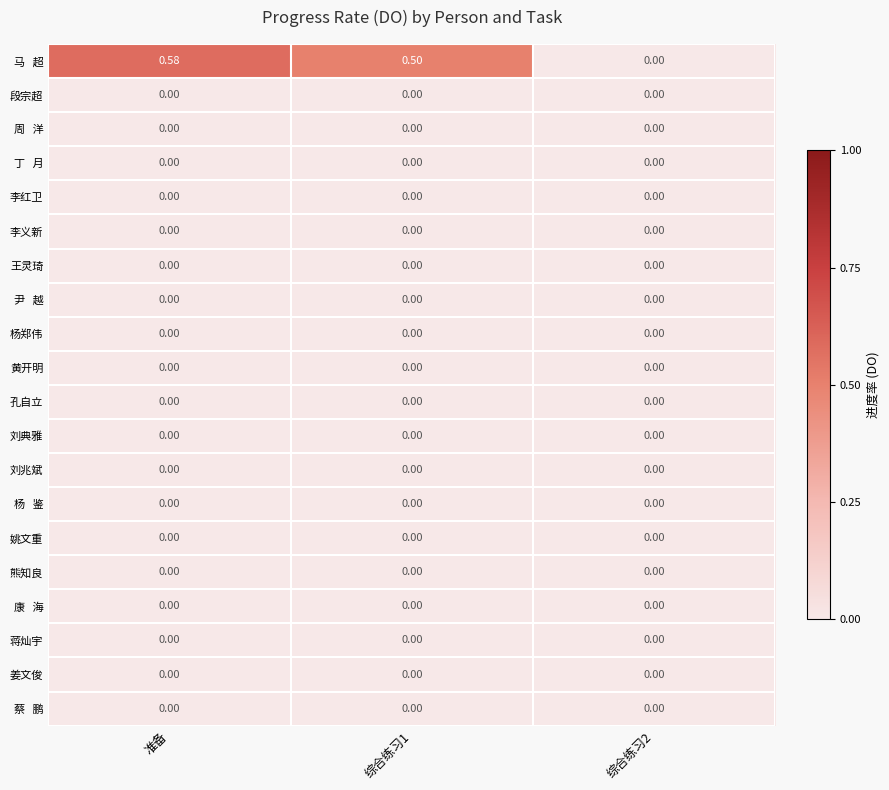

At which category is the sum across all series the highest?

准备